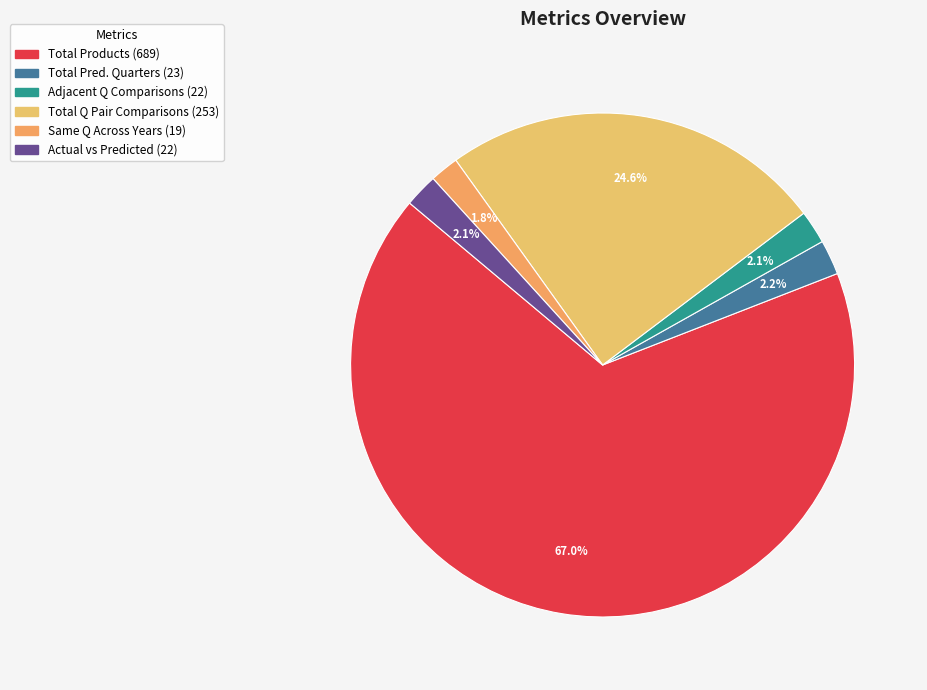

How many segments does this pie chart have?

6